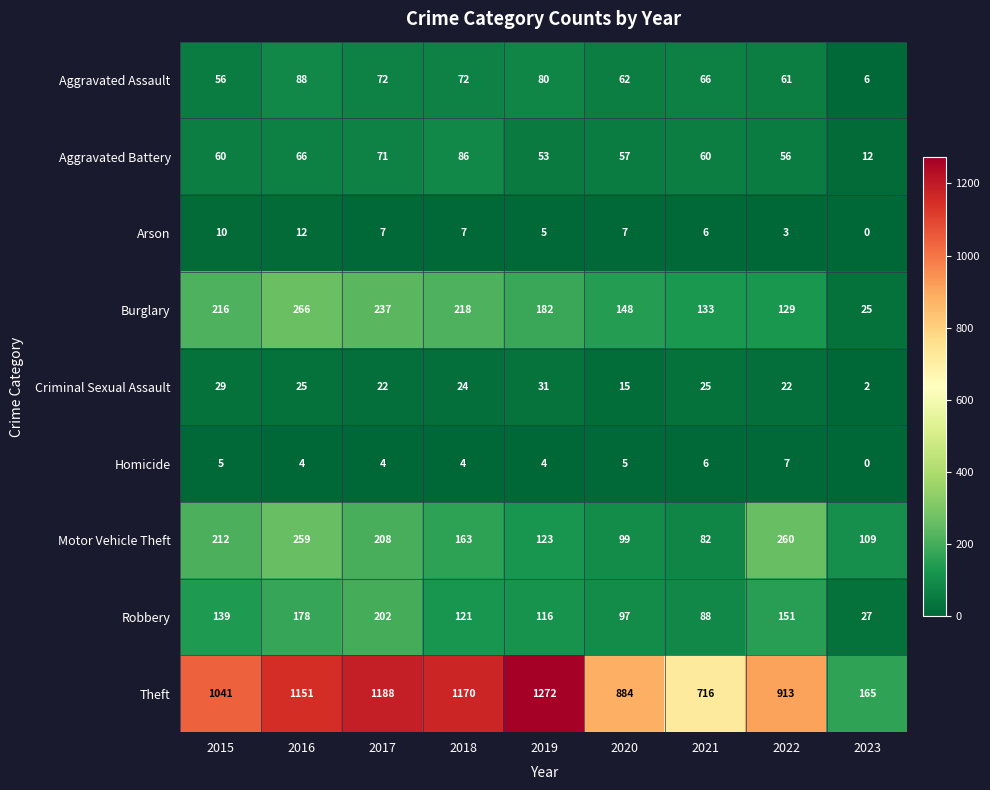

List the series in order of their peak value, highest first.

Theft, Burglary, Motor Vehicle Theft, Robbery, Aggravated Assault, Aggravated Battery, Criminal Sexual Assault, Arson, Homicide